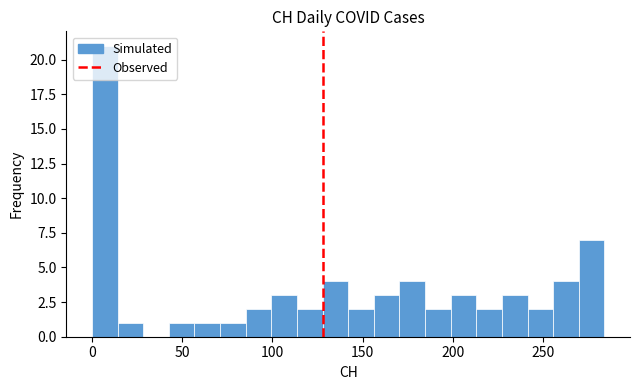

Read against the x-axis, roughly where is the centre of the tallest bar?

5